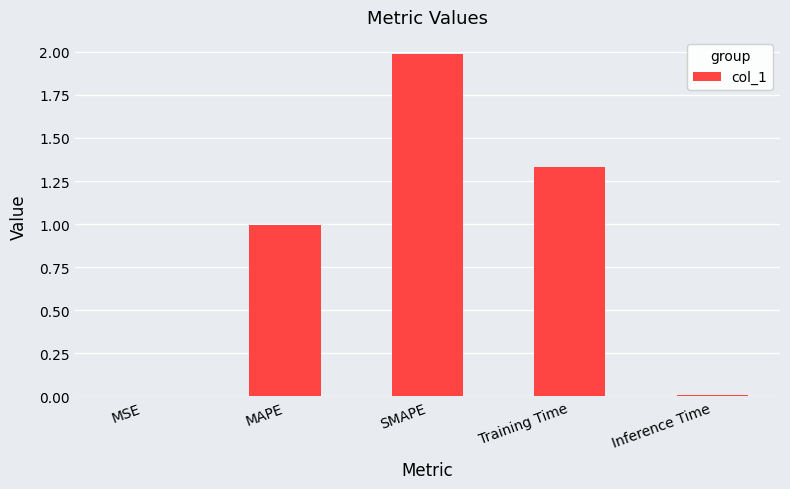

How many distinct data groups are displayed?

1